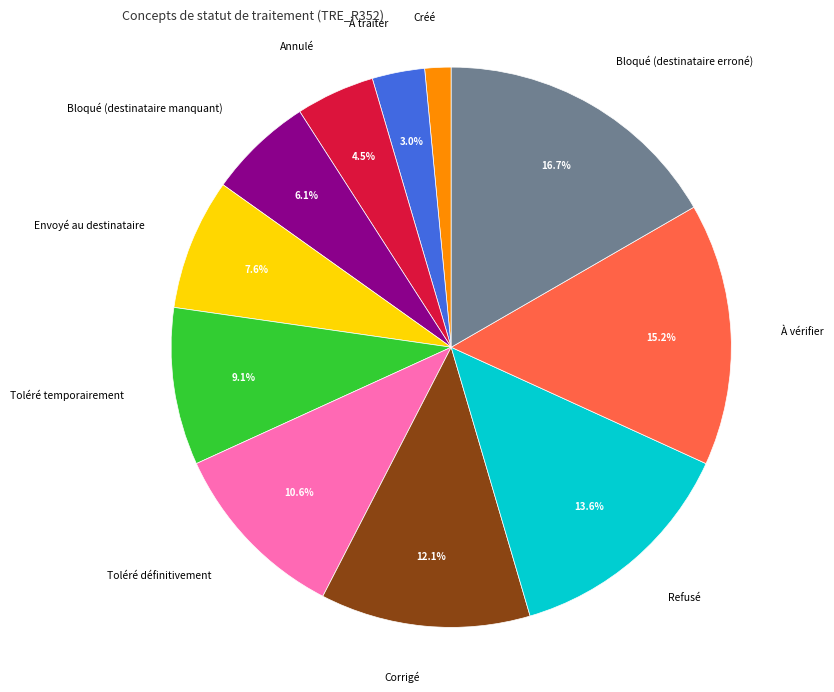

Is there a majority slice in this chart?

No